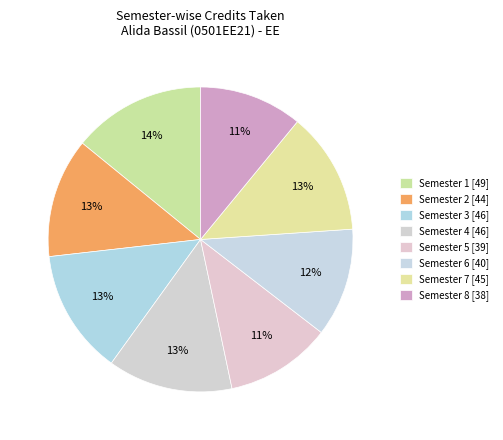

Count the number of slices in the pie.

8